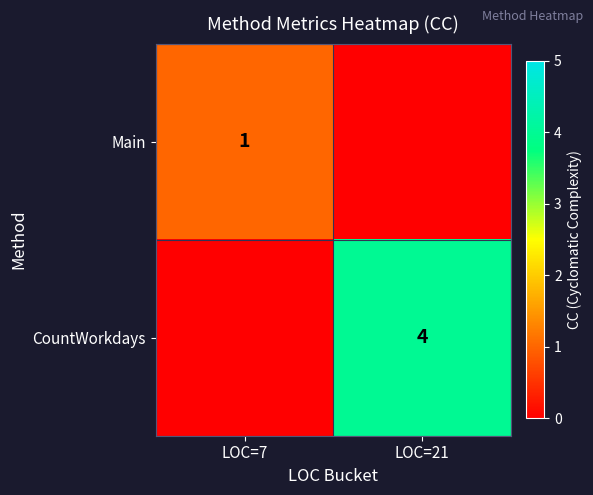

Which has a higher value, LOC=7 or LOC=21?

LOC=7